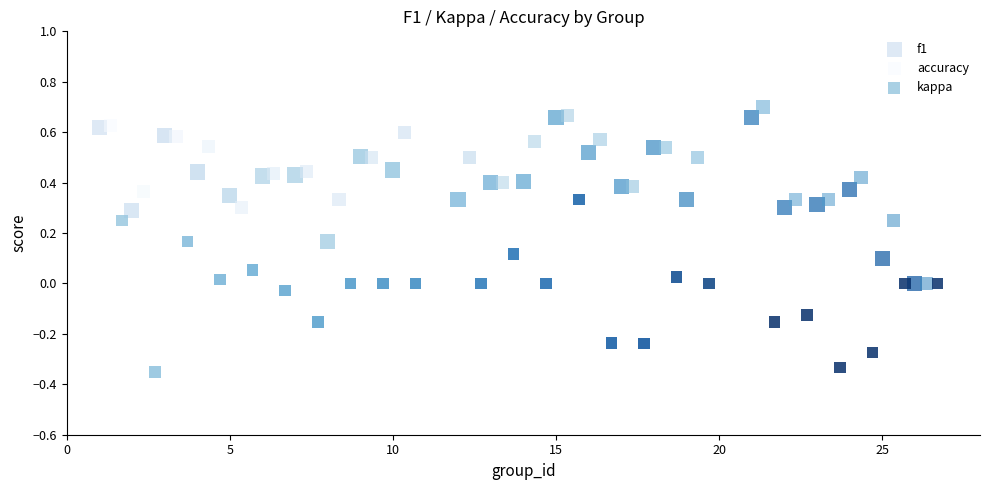

What are all the series names shown in the legend?

f1, accuracy, kappa